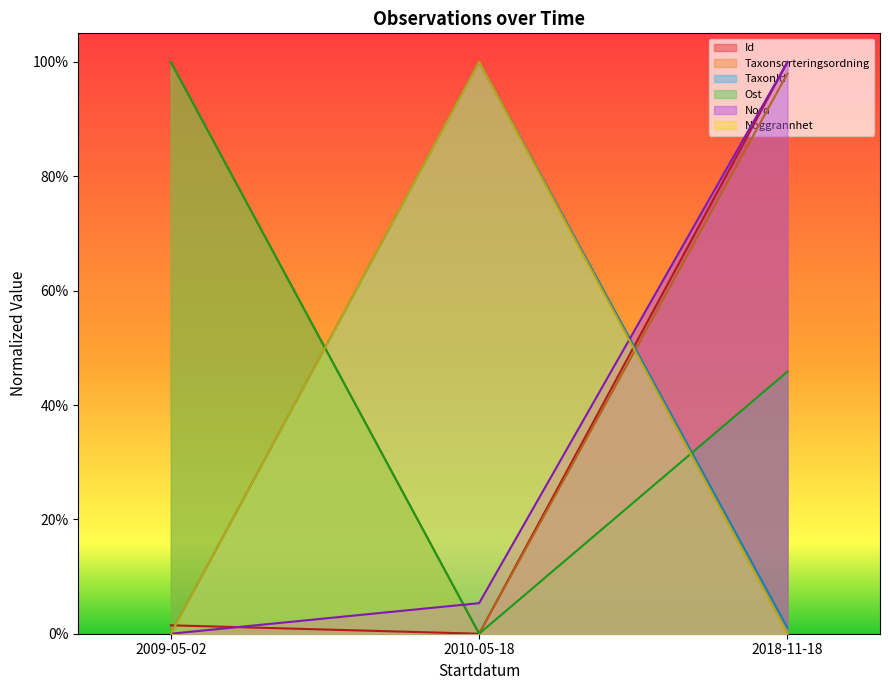

What is the label of the 1st point from the right?

2018-11-18